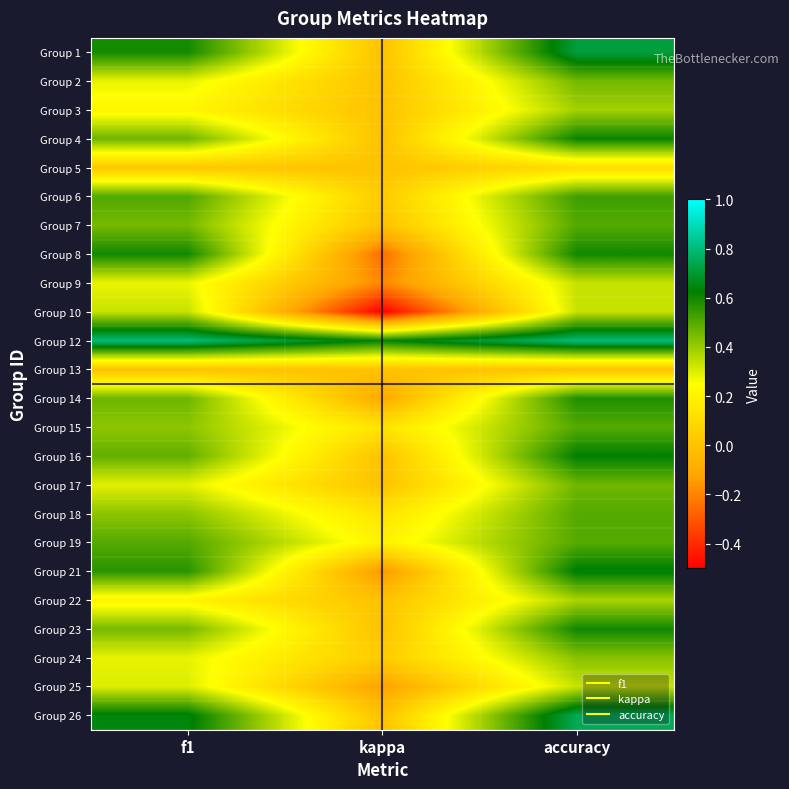

Reading left to right, what are all the values shown in this chart?

Group 1: f1=0.6	kappa=0.0	accuracy=0.7
Group 2: f1=0.3	kappa=0.0	accuracy=0.5
Group 3: f1=0.2	kappa=0.0	accuracy=0.4
Group 4: f1=0.5	kappa=0.0	accuracy=0.6
Group 5: f1=0.0	kappa=0.0	accuracy=0.1
Group 6: f1=0.5	kappa=0.0	accuracy=0.5
Group 7: f1=0.5	kappa=0.0	accuracy=0.5
Group 8: f1=0.6	kappa=-0.2	accuracy=0.6
Group 9: f1=0.3	kappa=-0.2	accuracy=0.3
Group 10: f1=0.3	kappa=-0.5	accuracy=0.3
Group 12: f1=0.8	kappa=0.6	accuracy=0.8
Group 13: f1=0.0	kappa=0.0	accuracy=0.0
Group 14: f1=0.5	kappa=-0.1	accuracy=0.6
Group 15: f1=0.4	kappa=0.1	accuracy=0.5
Group 16: f1=0.5	kappa=0.0	accuracy=0.6
Group 17: f1=0.3	kappa=0.0	accuracy=0.5
Group 18: f1=0.4	kappa=0.1	accuracy=0.5
Group 19: f1=0.5	kappa=0.2	accuracy=0.5
Group 21: f1=0.6	kappa=-0.2	accuracy=0.6
Group 22: f1=0.2	kappa=0.0	accuracy=0.4
Group 23: f1=0.5	kappa=0.0	accuracy=0.6
Group 24: f1=0.3	kappa=0.0	accuracy=0.4
Group 25: f1=0.3	kappa=-0.1	accuracy=0.3
Group 26: f1=0.6	kappa=0.0	accuracy=0.8